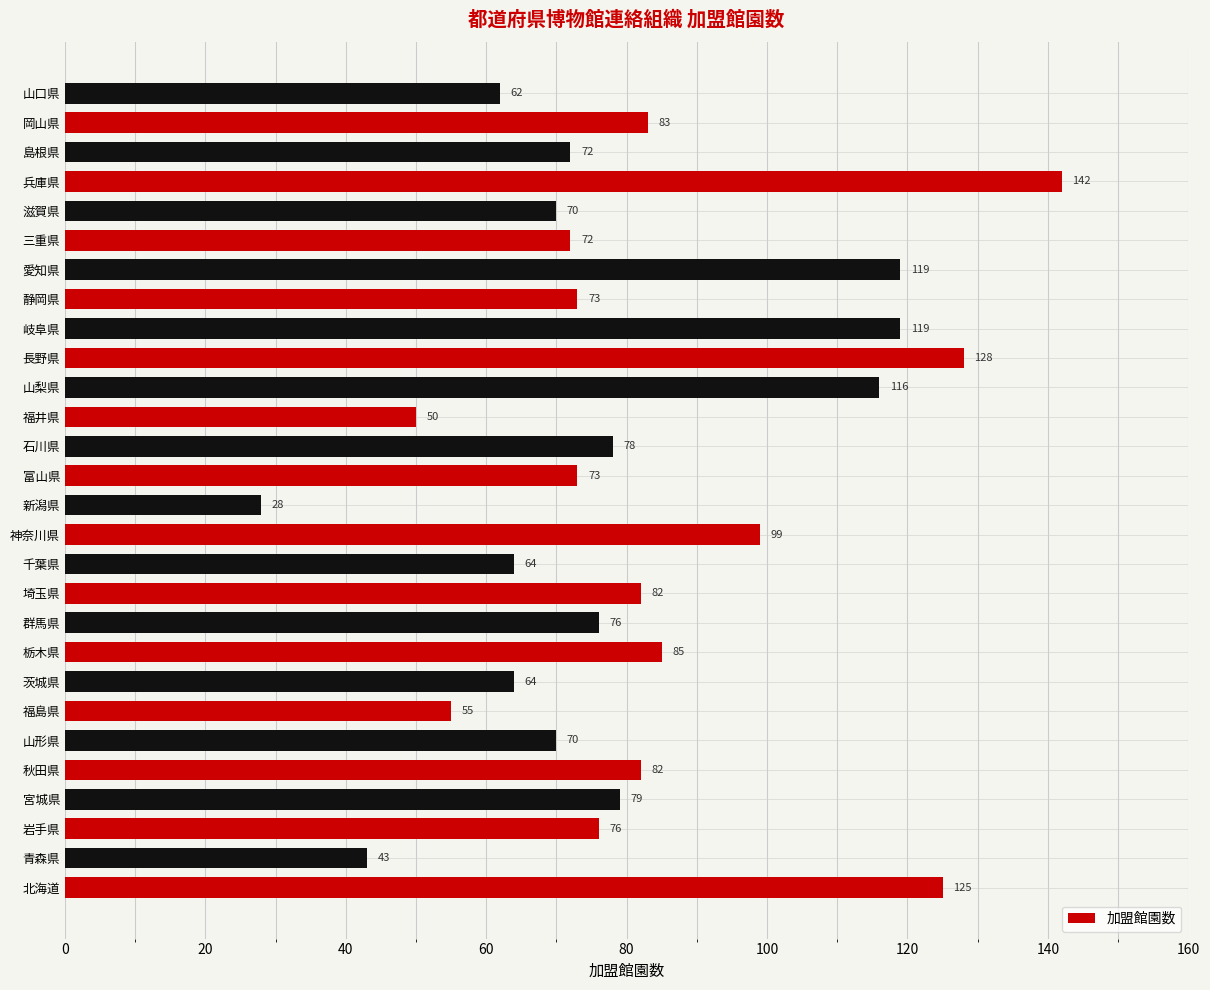

What is the difference between the second highest and second lowest values?

85